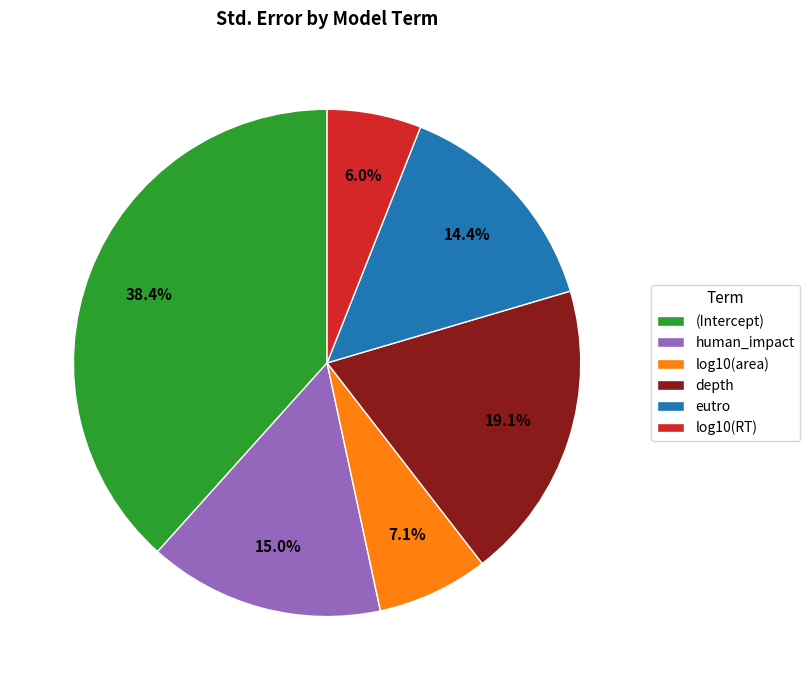

What percentage is the depth slice, to the nearest percent?

19%